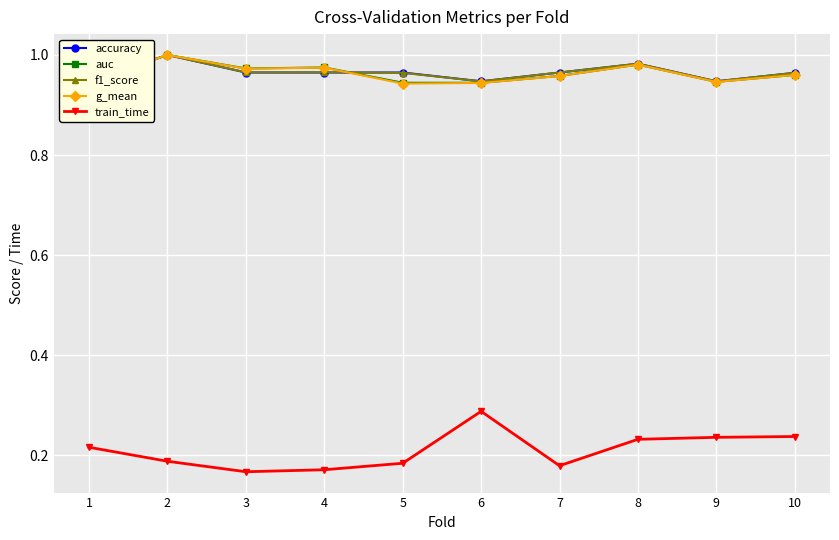

True or false: auc and train_time intersect in this chart.

False